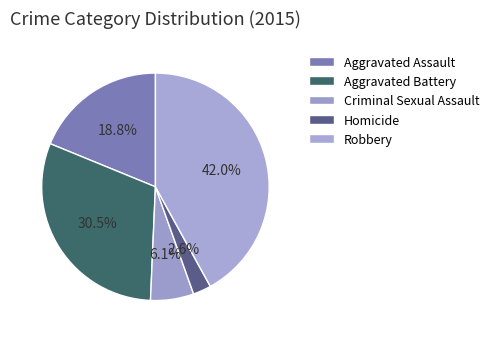

Rank the categories by value from highest to lowest.

Robbery, Aggravated Battery, Aggravated Assault, Criminal Sexual Assault, Homicide